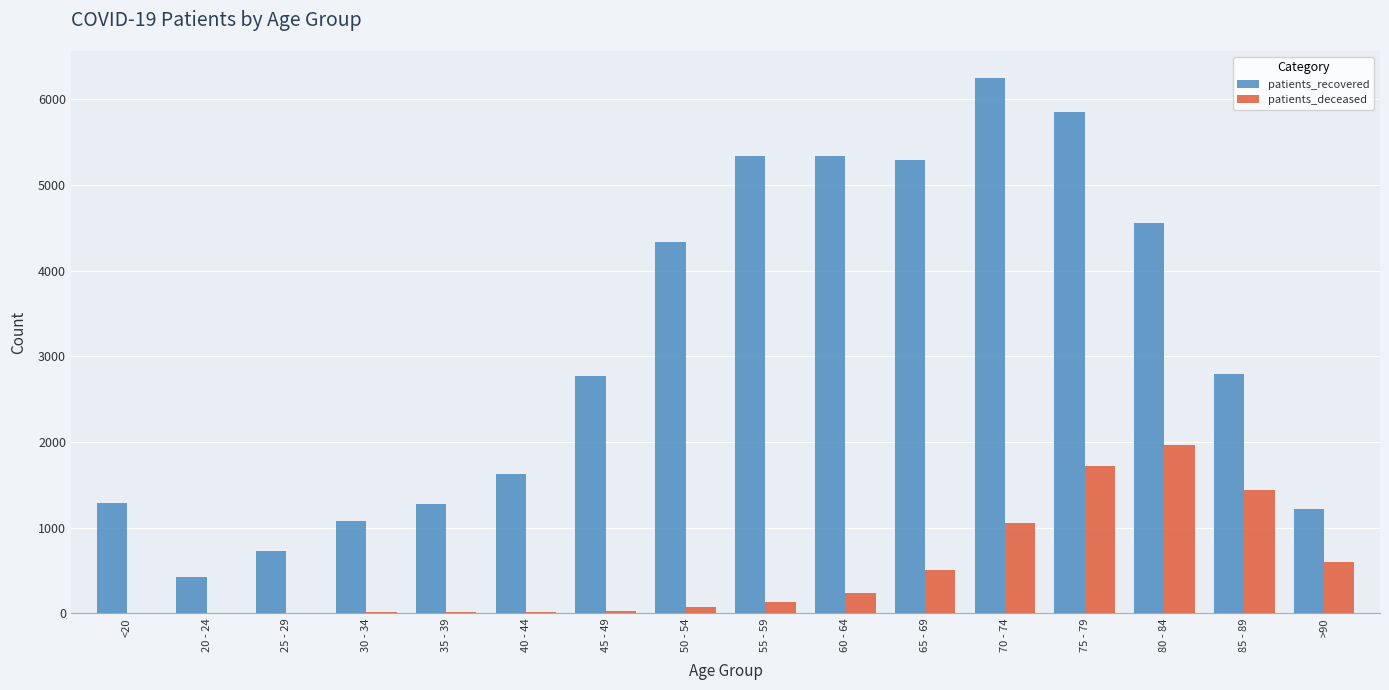

What is the highest value of the patients_deceased series?

1959